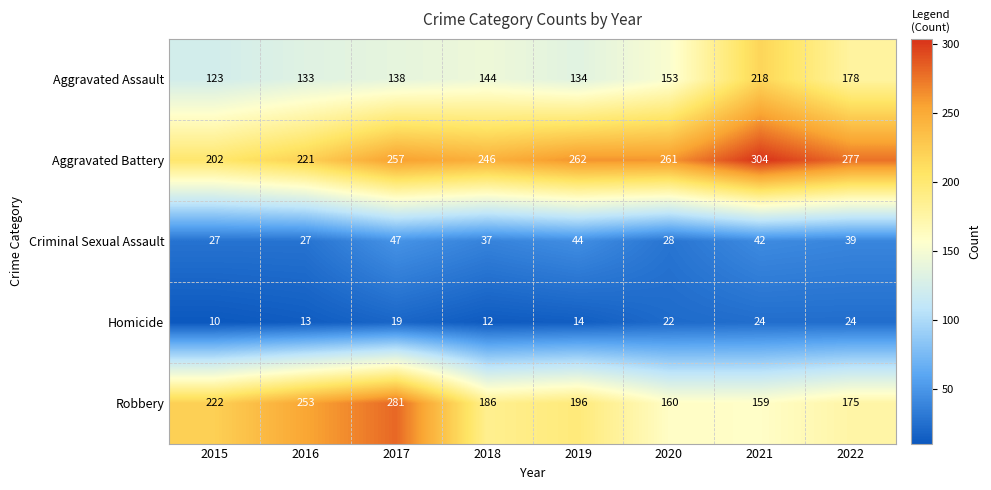

Which series has the largest total across all categories?

Aggravated Battery